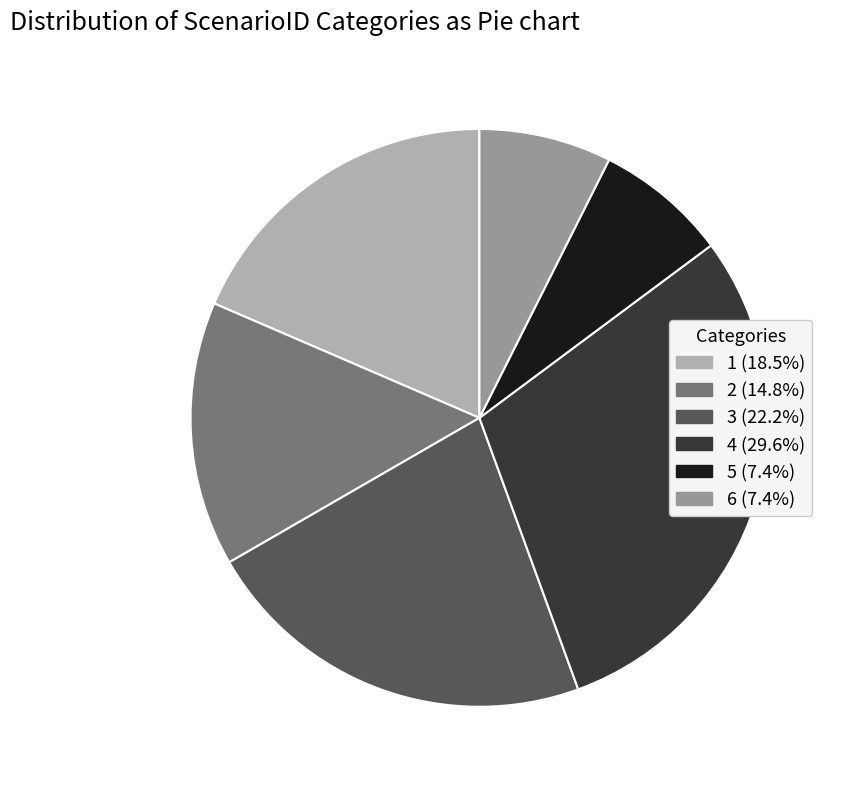

What is the ratio of the value at 3 to the value at 1?

1.2